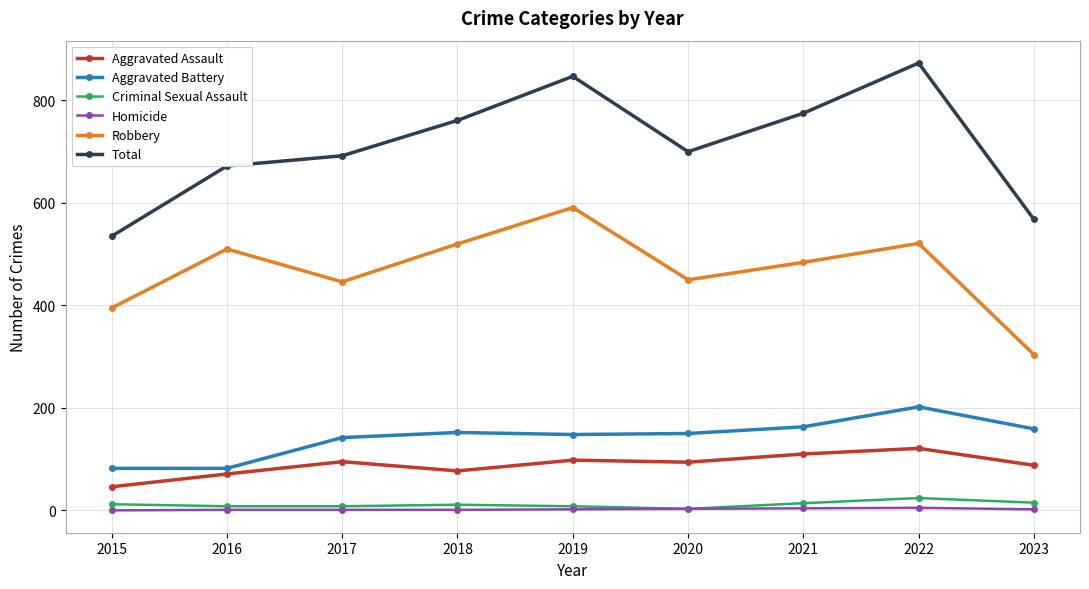

Which series changed the most between 2017 and 2023?

Robbery